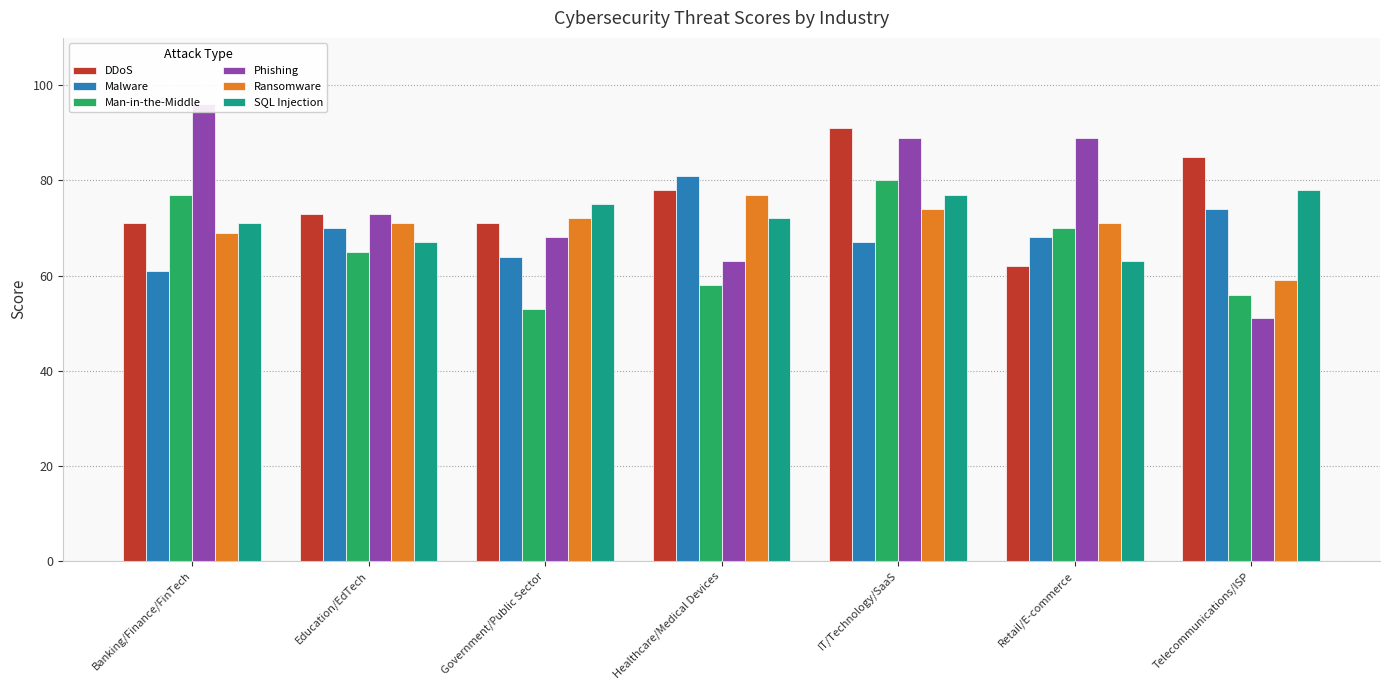

What are all the series names shown in the legend?

DDoS, Malware, Man-in-the-Middle, Phishing, Ransomware, SQL Injection